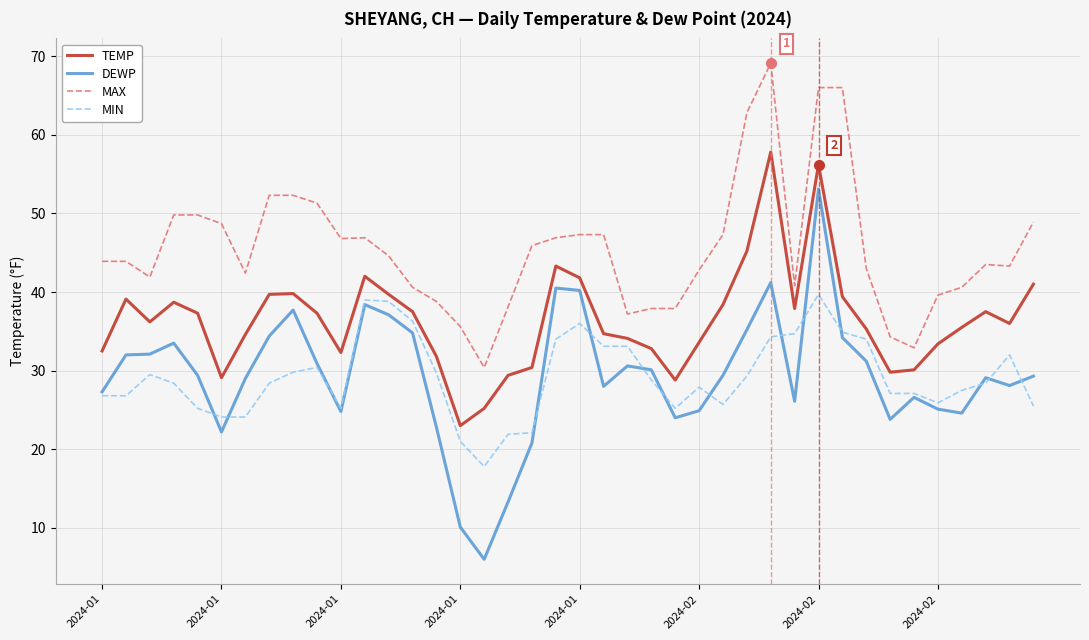

Which series has the largest total across all categories?

MAX